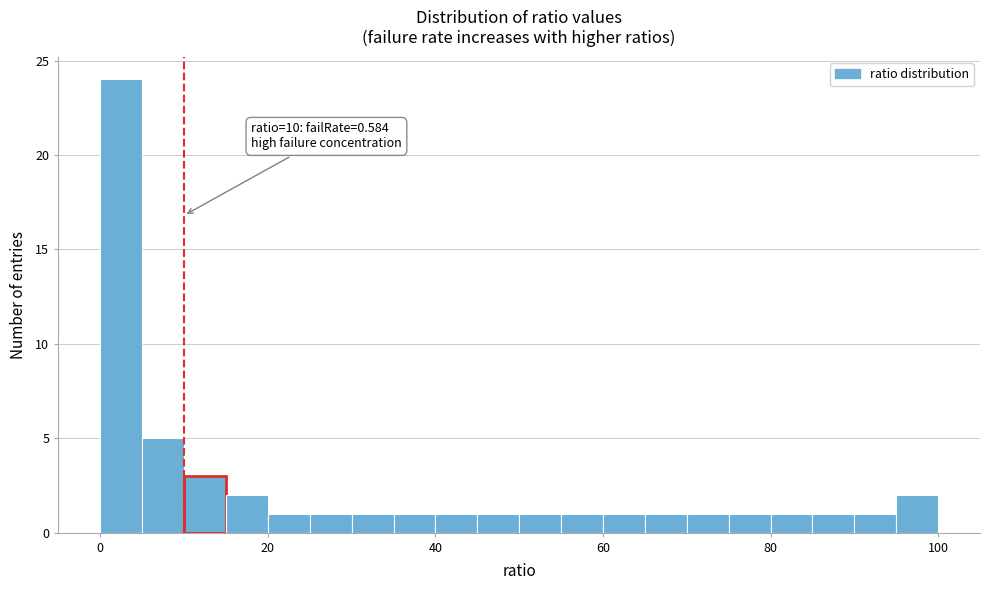

Read against the x-axis, roughly where is the centre of the tallest bar?

2